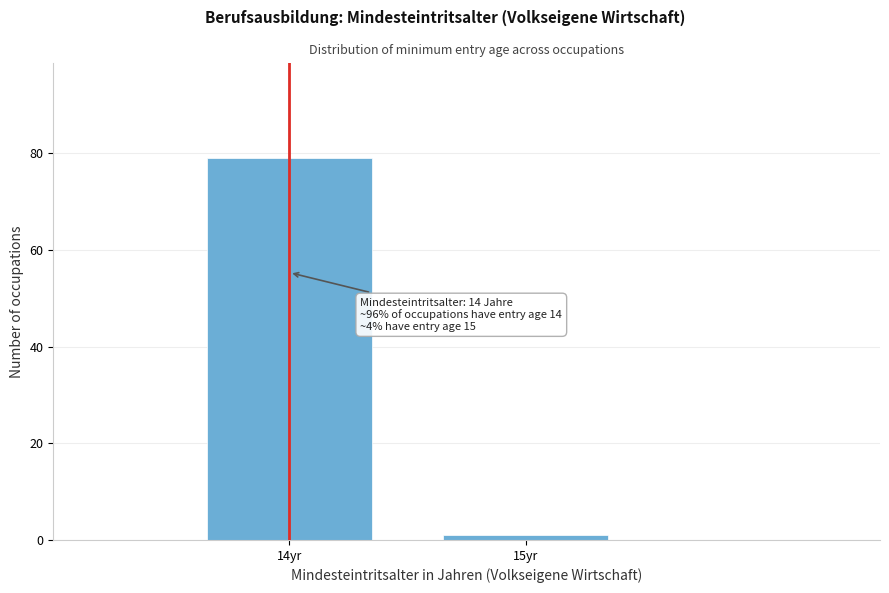

Reading left to right, extract all data points from this chart.

79	1